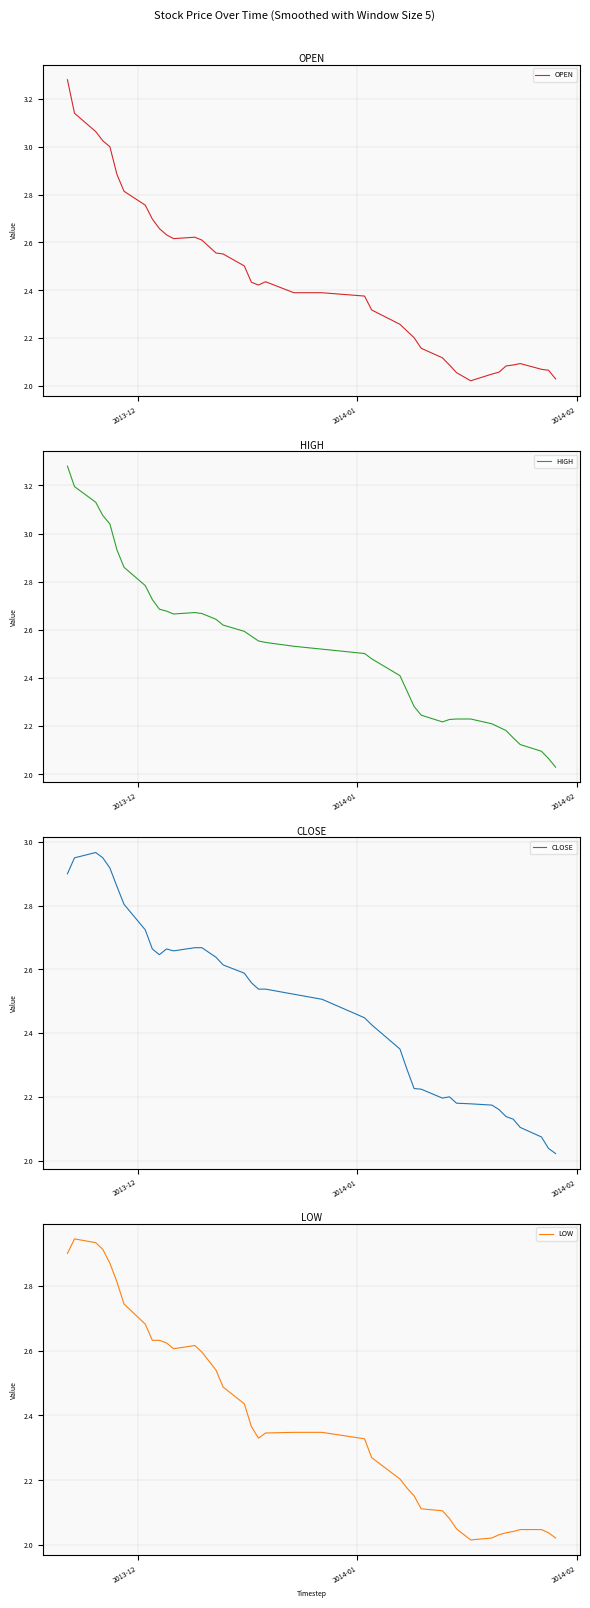

What is the average value of the OPEN series?

2.4